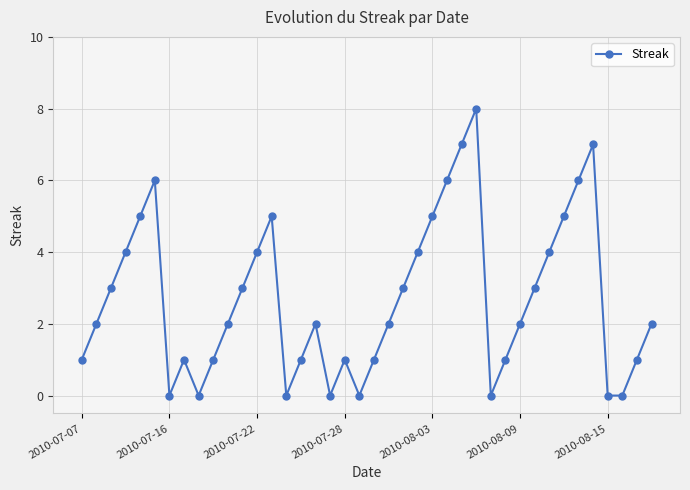

What is the value of the 31st point from the left?

2